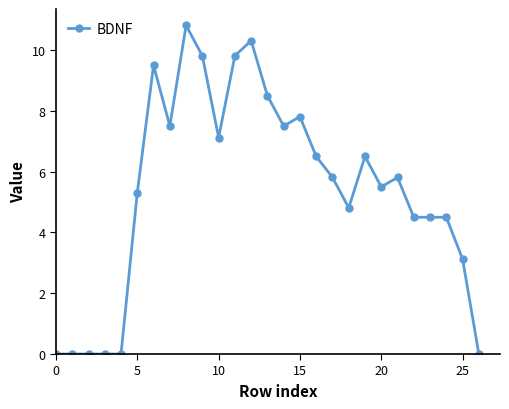

What is the value of the 26th point from the left?

3.1